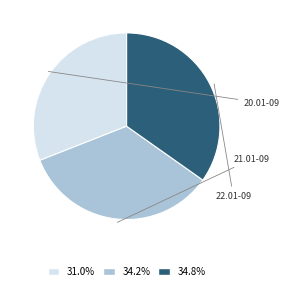

How many segments does this pie chart have?

3